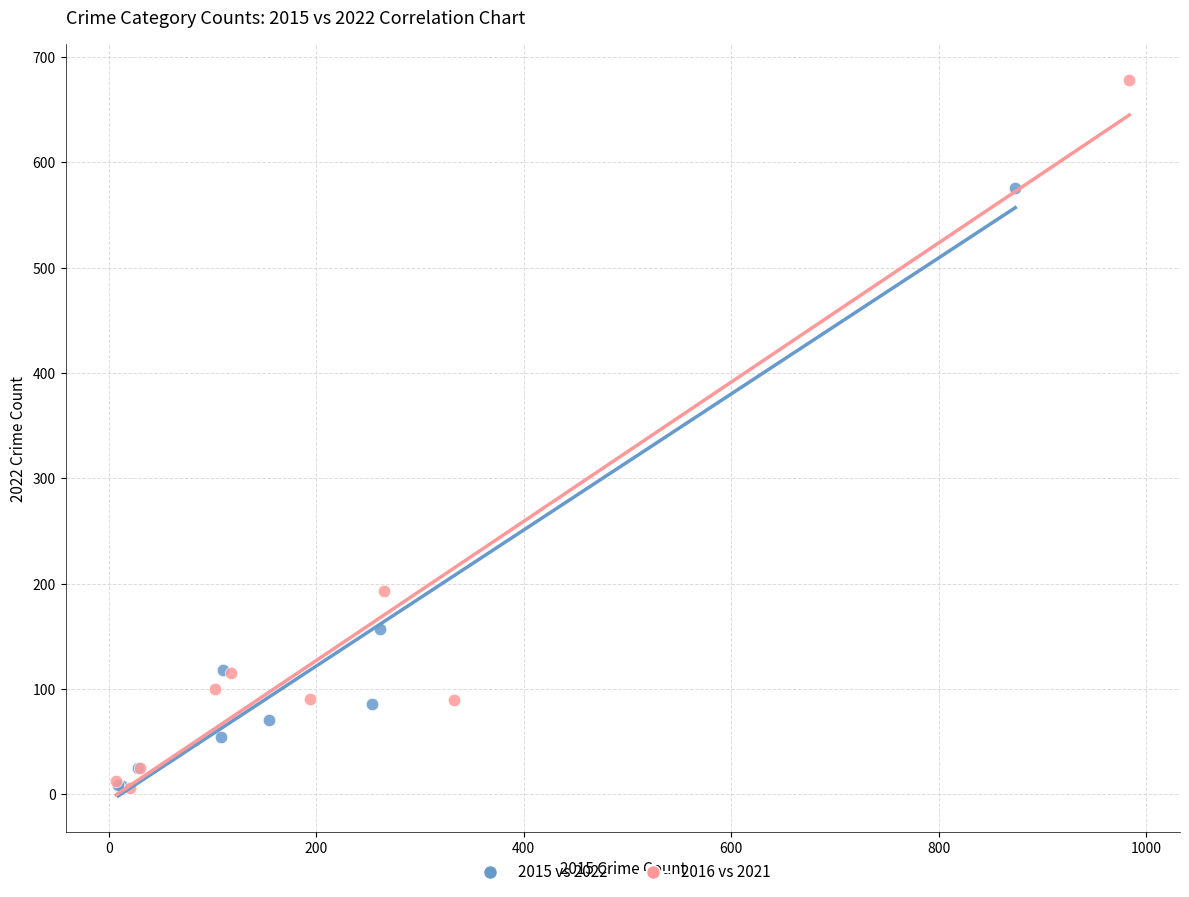

Which series has the largest Y range (max minus min)?

2016 vs 2021